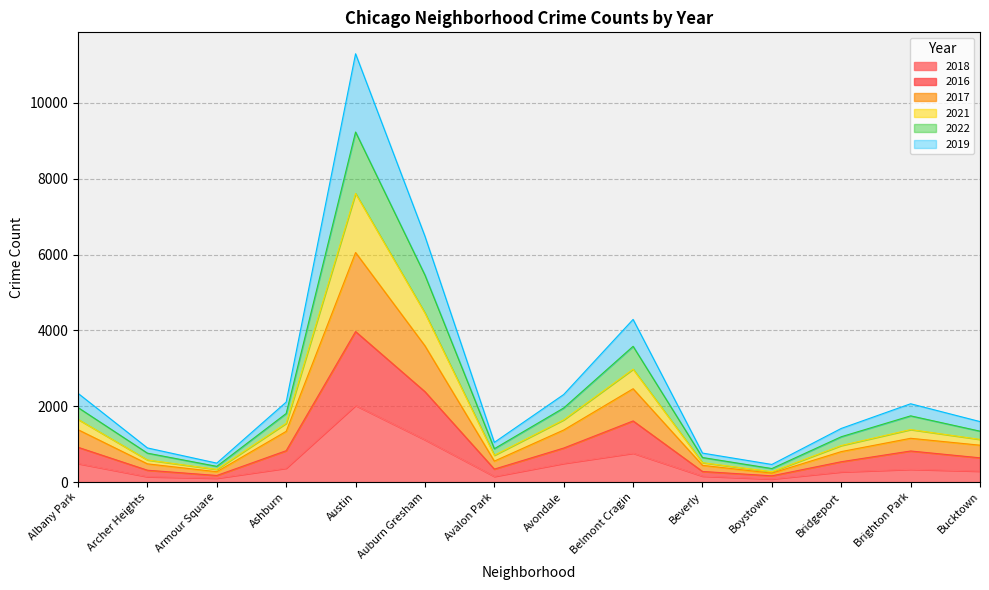

True or false: 2022 and 2017 intersect in this chart.

False